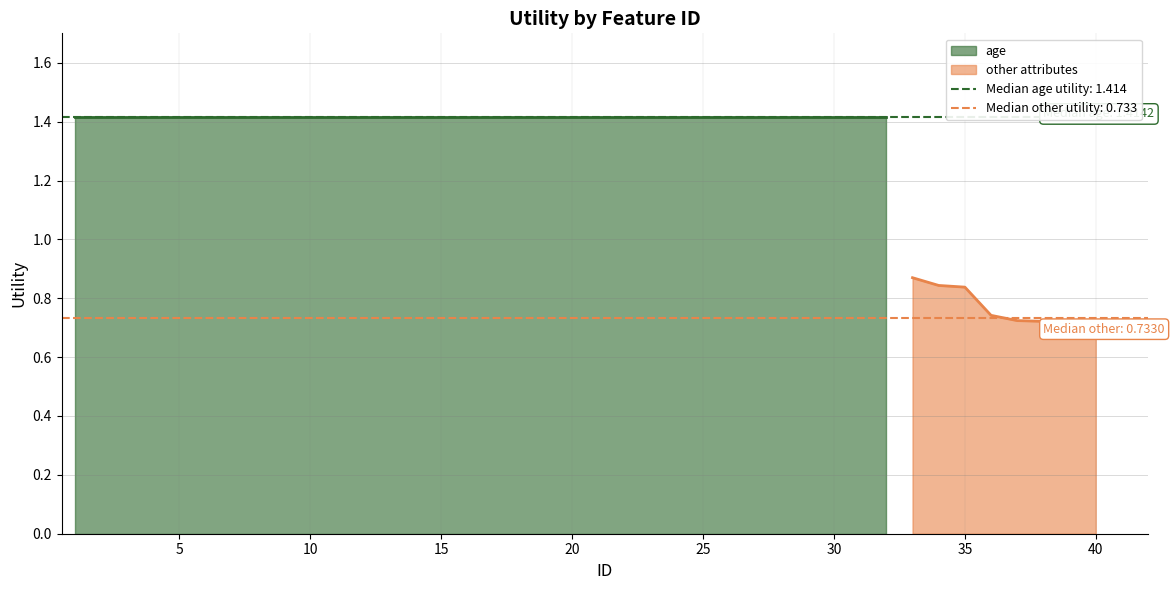

What is the ratio of the value at 15 to the value at 16?

1.0